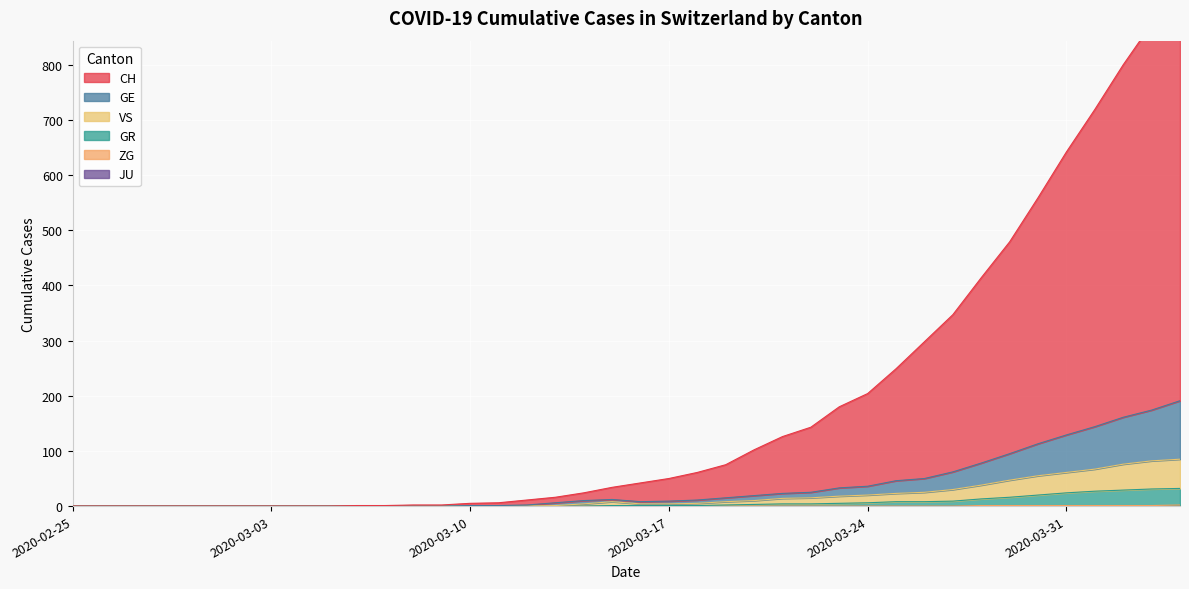

What is the maximum value for CH?

958